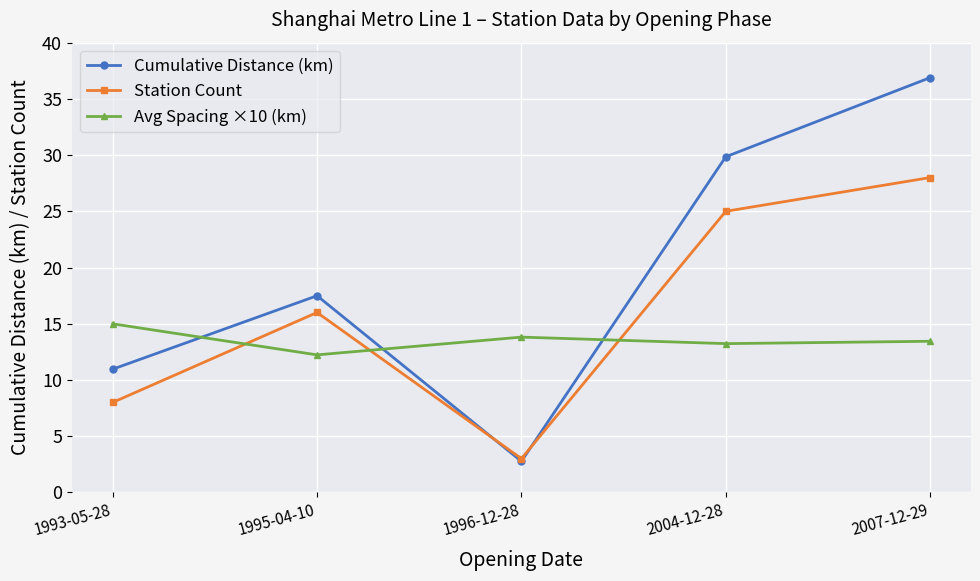

Which series ends up on top after the final intersection of Avg Spacing ×10 (km) and Station Count?

Station Count